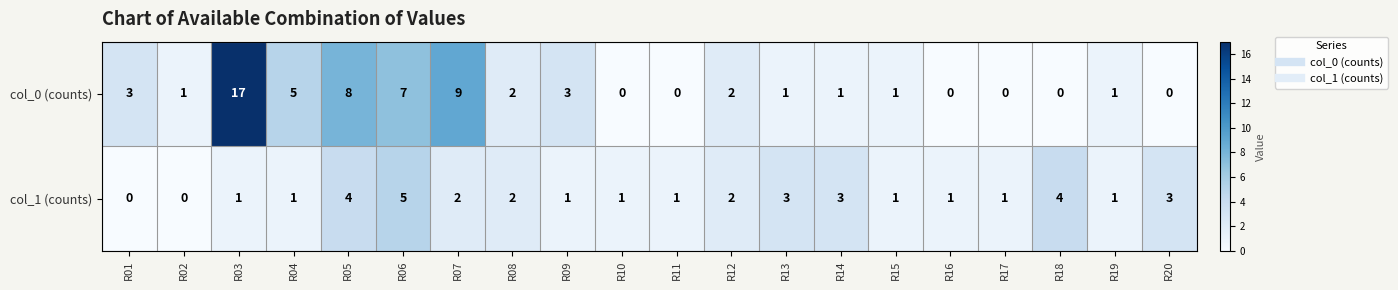

At which category is the sum across all series the highest?

R03